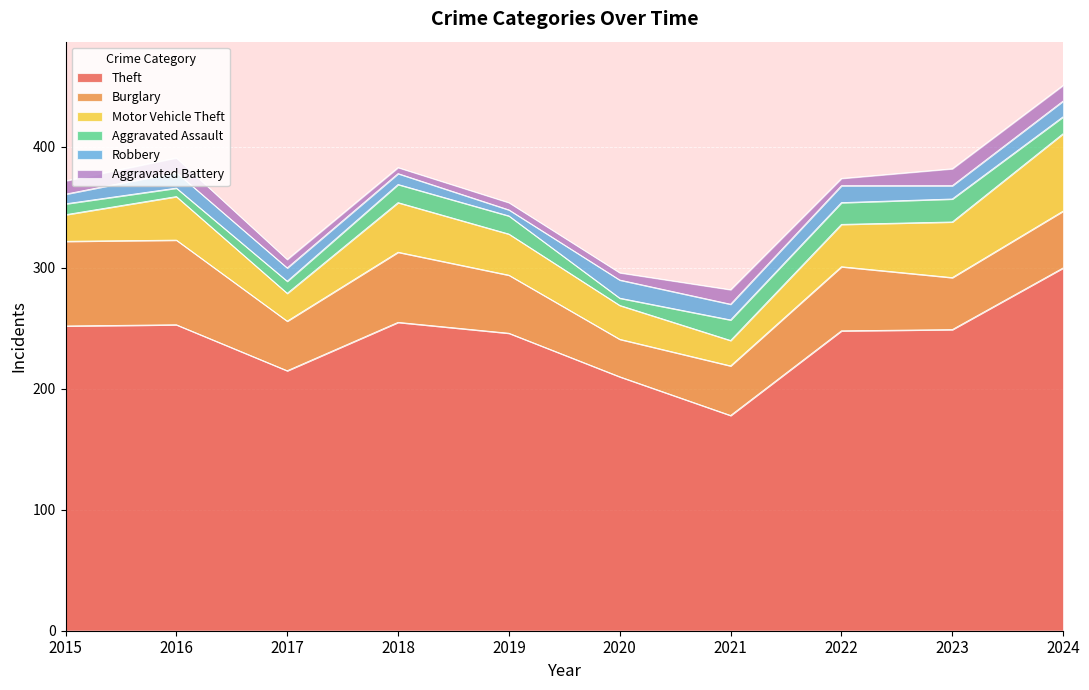

How many data points in Burglary are less than 48?

5